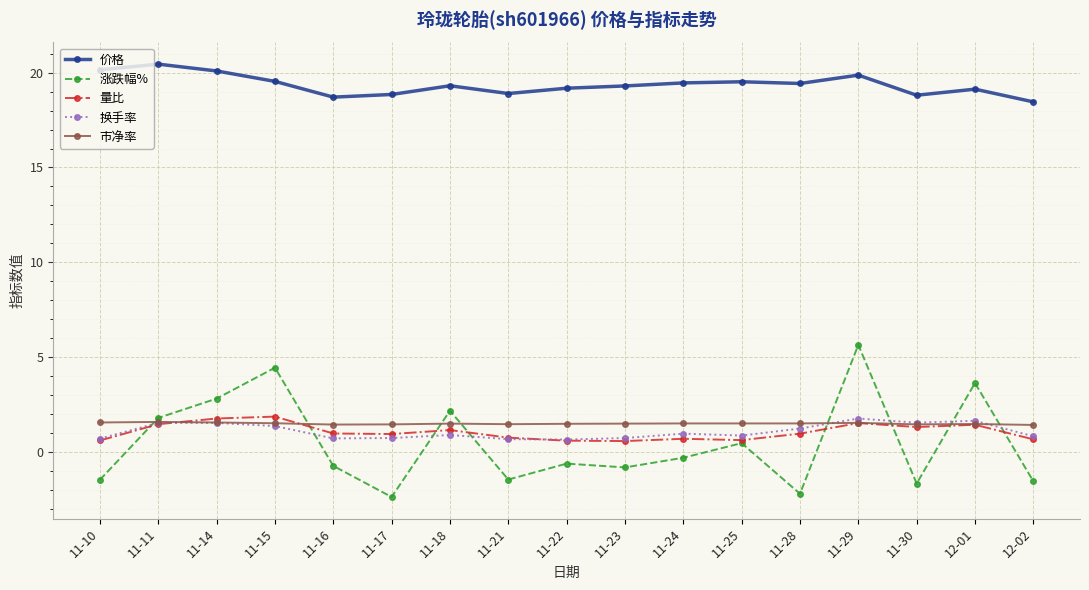

How many intersections are there between 换手率 and 涨跌幅%?

8